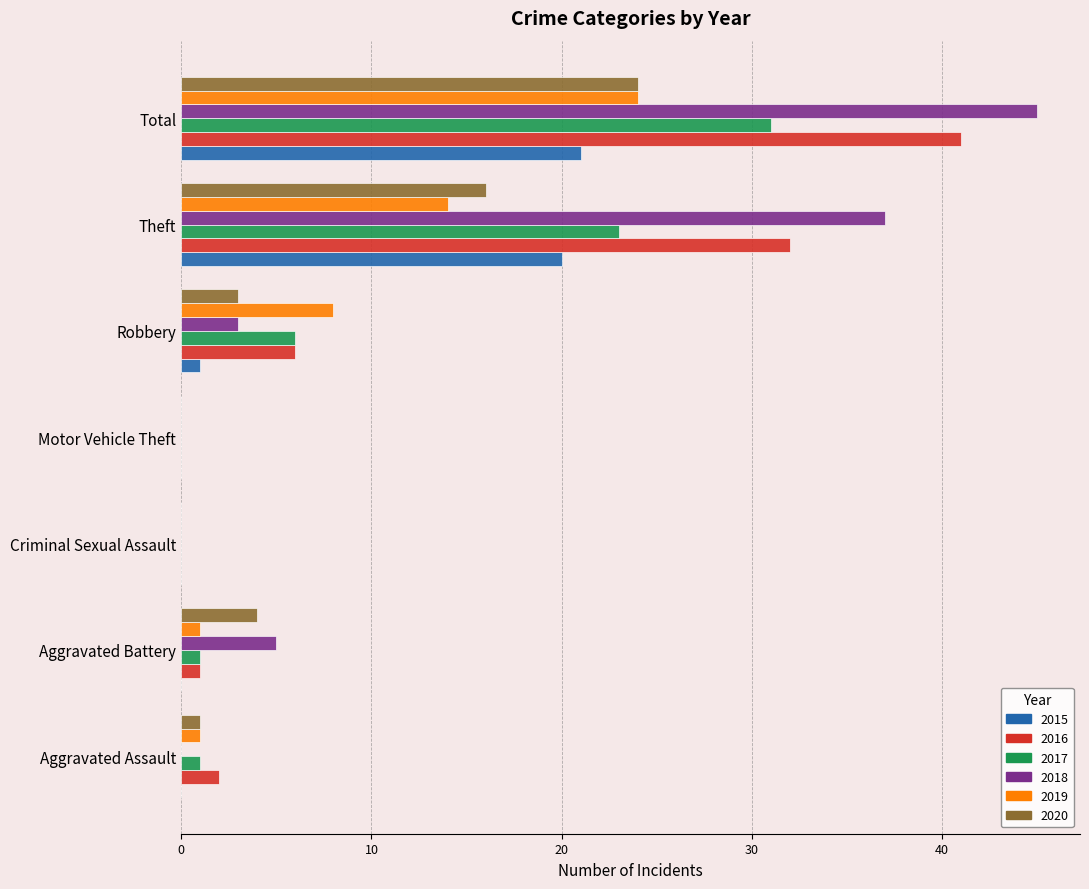

Is the value of 2017 at Aggravated Assault greater than the value of 2020 at Criminal Sexual Assault?

Yes